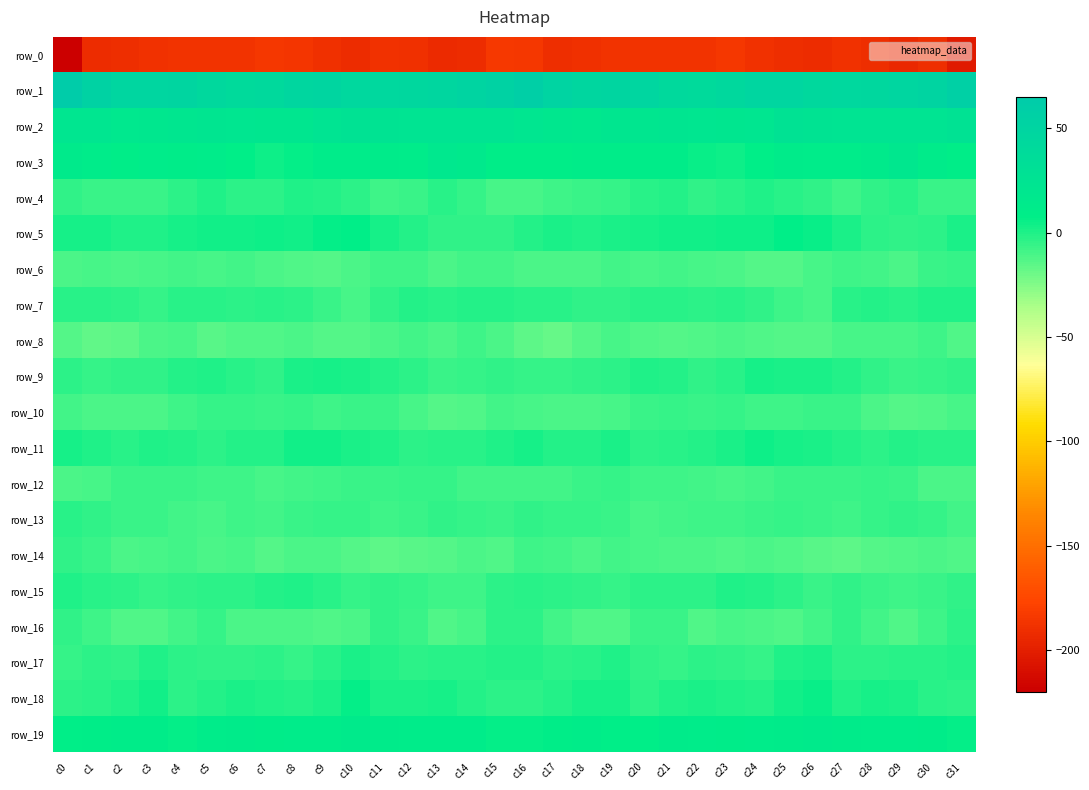

What is the lowest value of the row_18 series?

-3.9